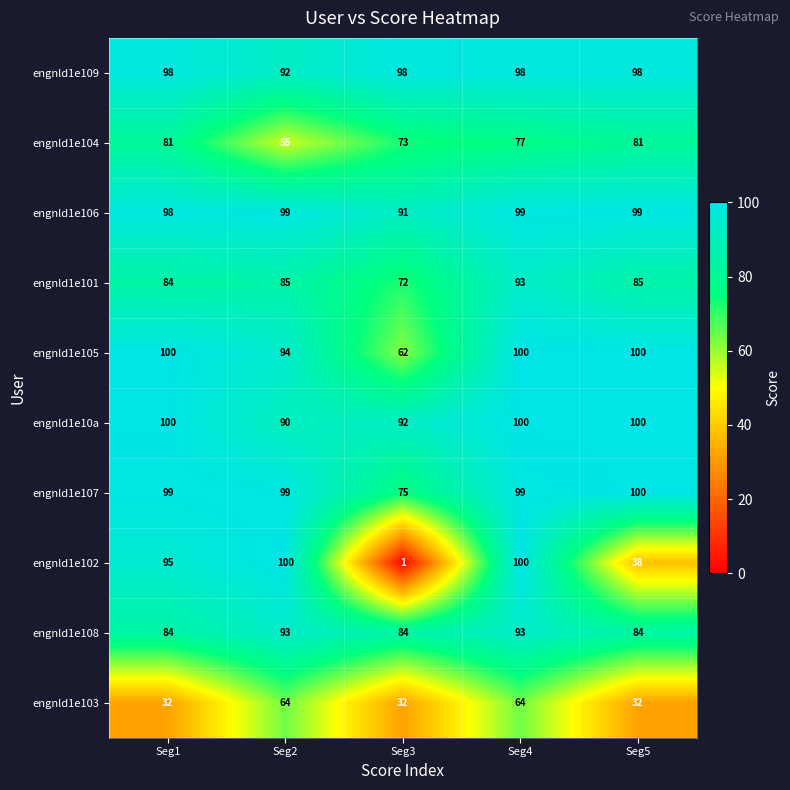

At how many categories does at least one series exceed 6?

5